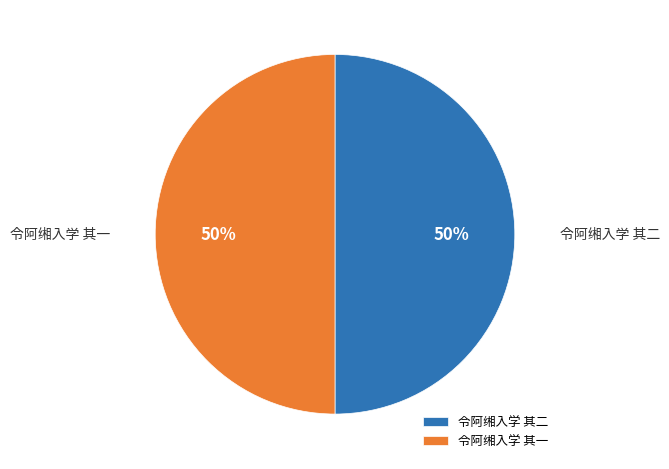

What percentage is the 令阿缃入学 其二 slice, to the nearest percent?

50%